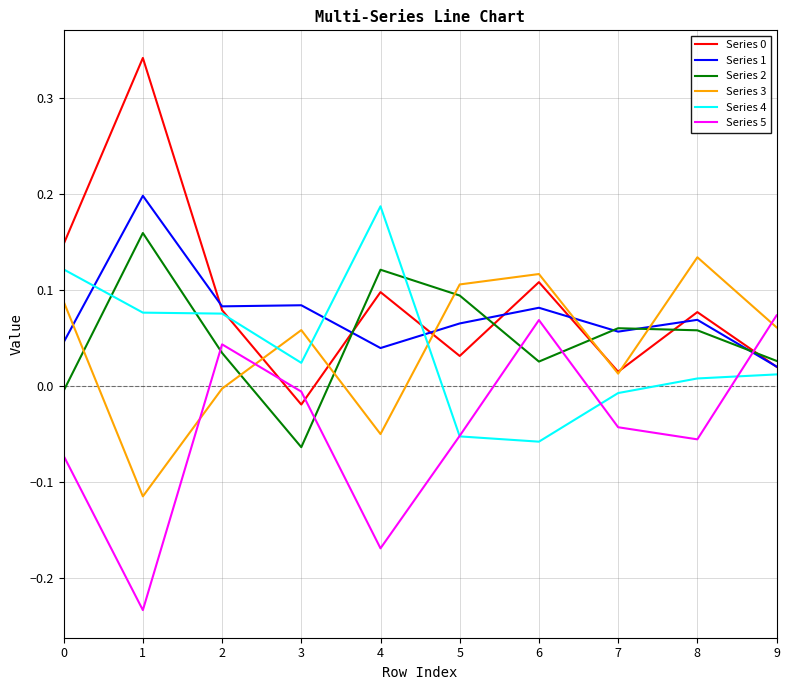

At how many categories does at least one series exceed 0?

10